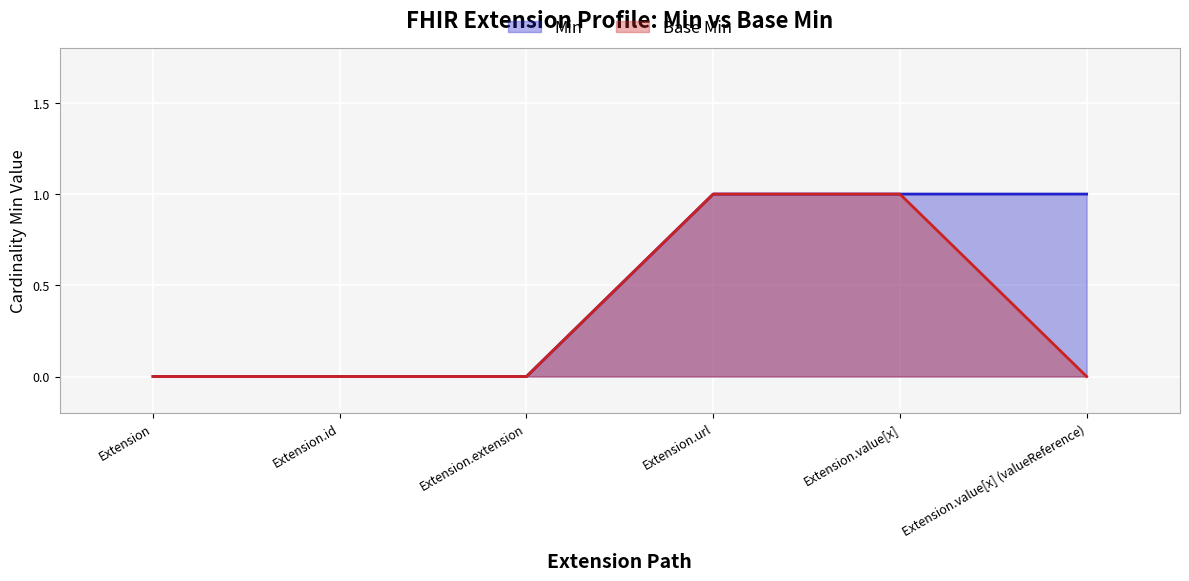

How many positive values does the Base Min series have?

2